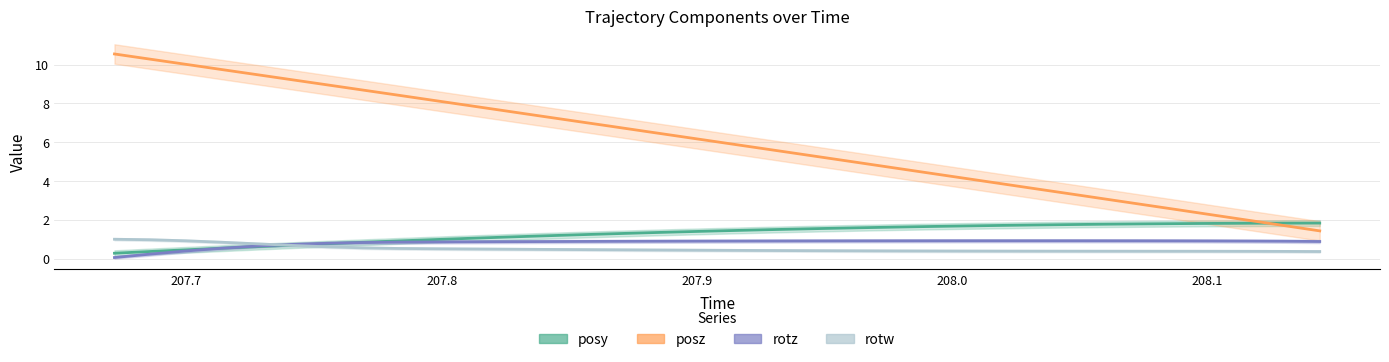

What is the maximum value for rotw?

1.0